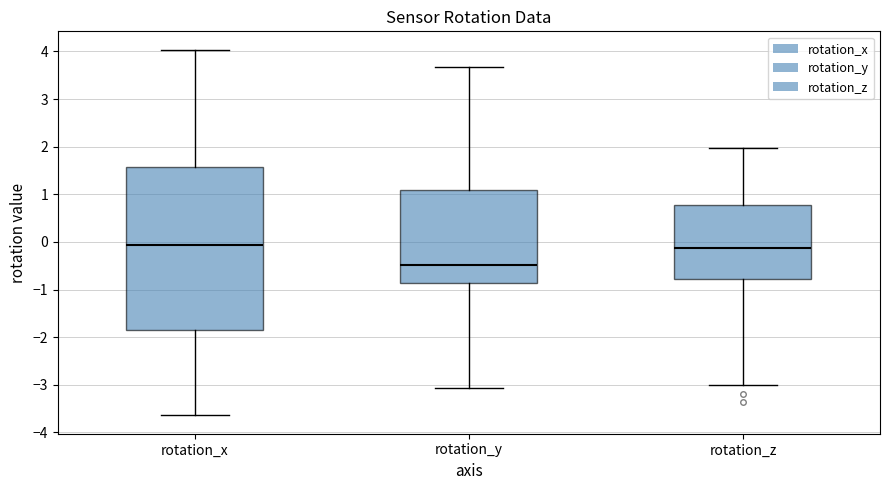

Reading left to right, transcribe this box plot: for each box, give where its median line is, the range the box spans, and where its two whiskers end, as read against the y-axis. The values are not printed on the chart, so give them approximately, as read against the axis.

rotation_x: median -0.1, box -1.8 to 1.6, whiskers -3.6 to 4.0
rotation_y: median -0.5, box -0.9 to 1.1, whiskers -3.1 to 3.7
rotation_z: median -0.1, box -0.8 to 0.8, whiskers -3.0 to 2.0